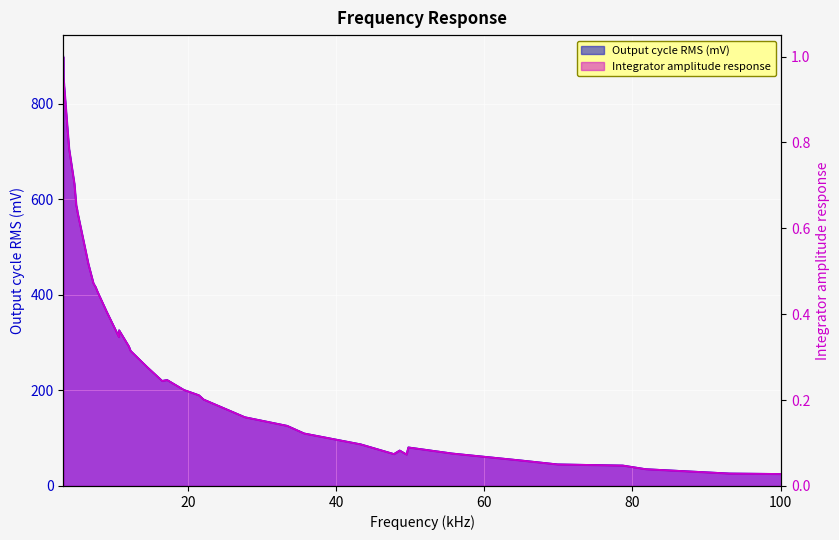

Is the value of Output cycle RMS (mV) at 27.69 greater than the value of Integrator amplitude response at 14.49?

No